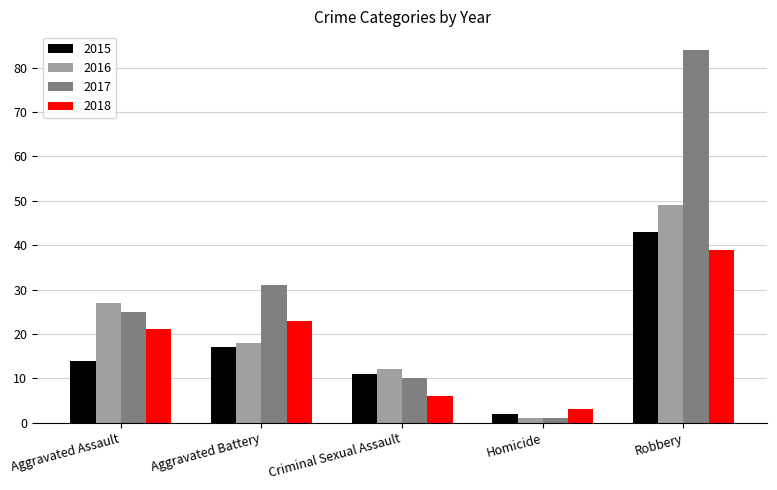

How many data points does each series have?

5